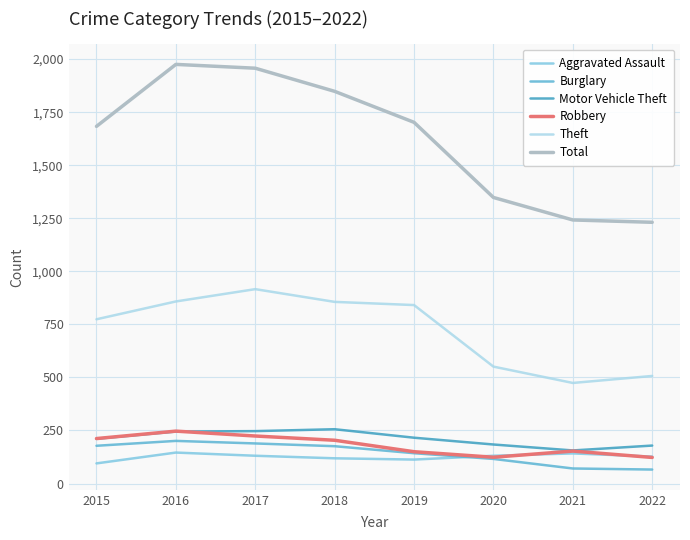

The value of Robbery at 2019 is 150. True or false?

True